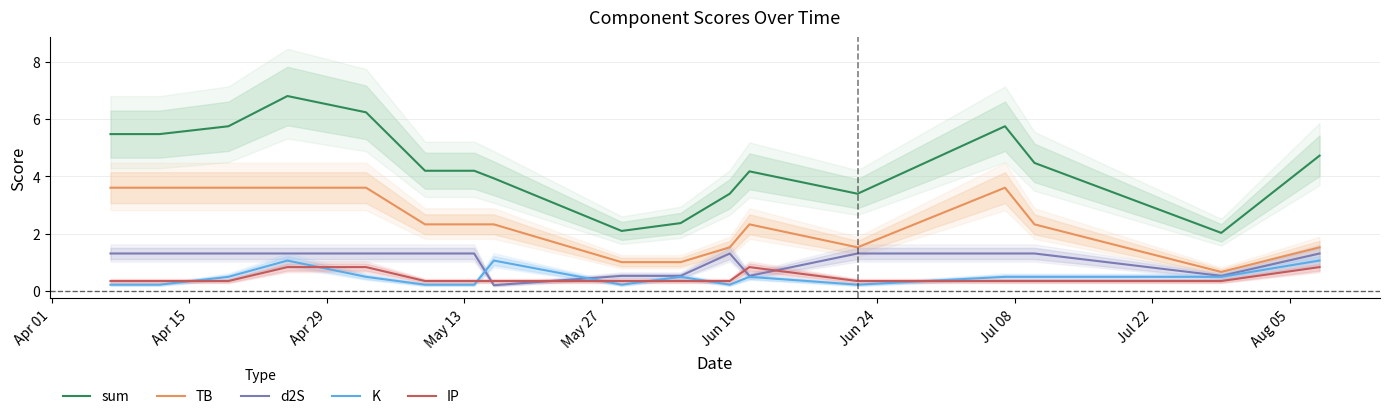

True or false: d2S and sum intersect in this chart.

False